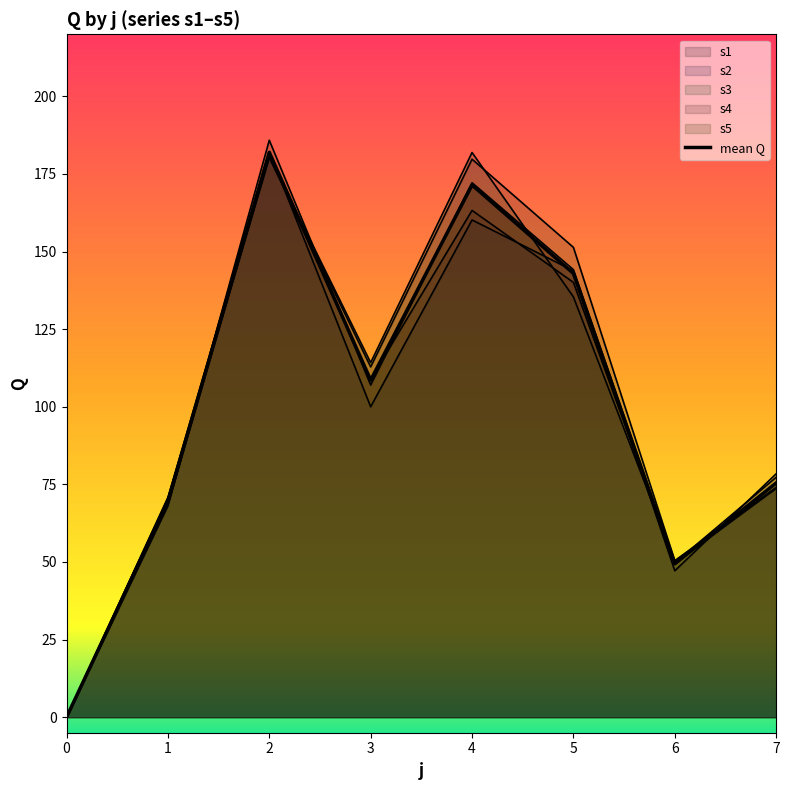

At how many categories does at least one series exceed 86?

4